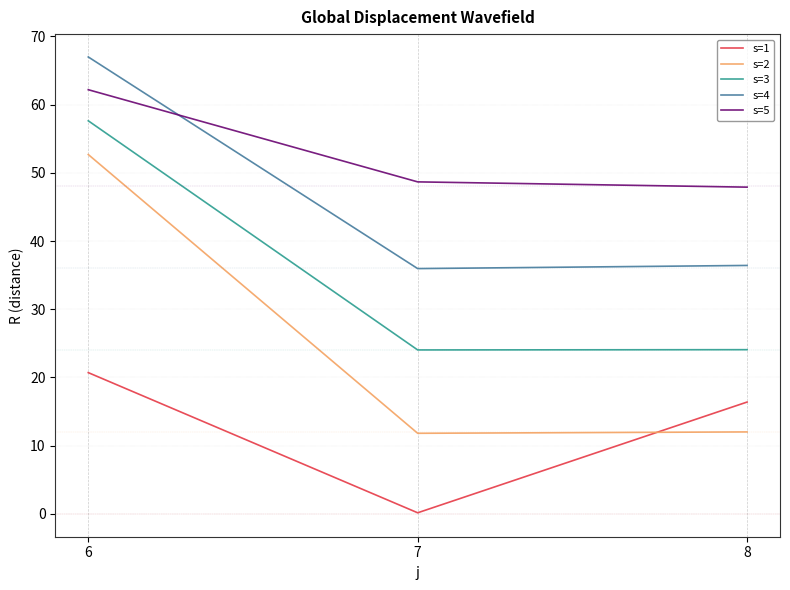

Which label corresponds to the largest value in the chart?

6